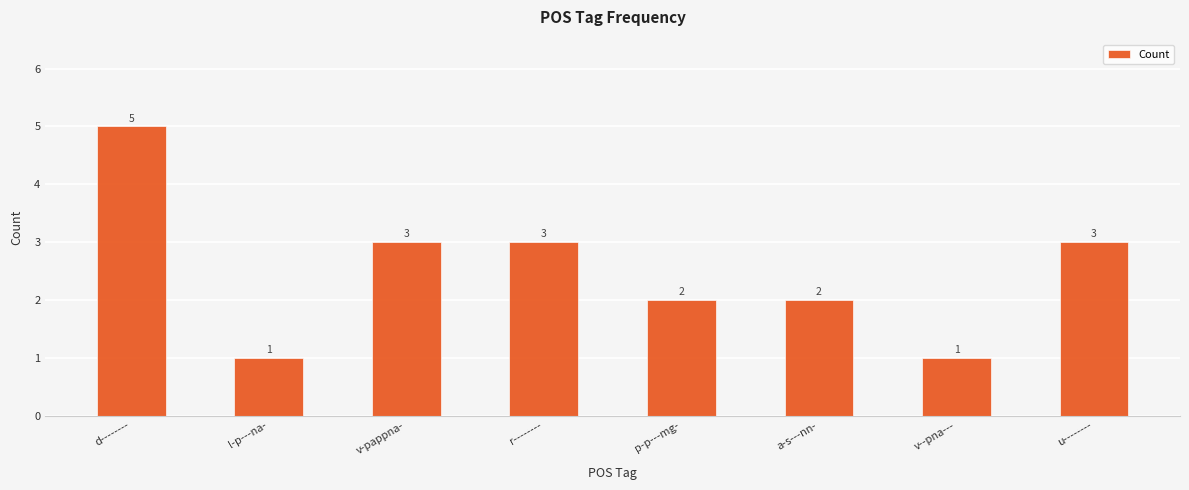

What is the difference between the maximum and minimum values?

4